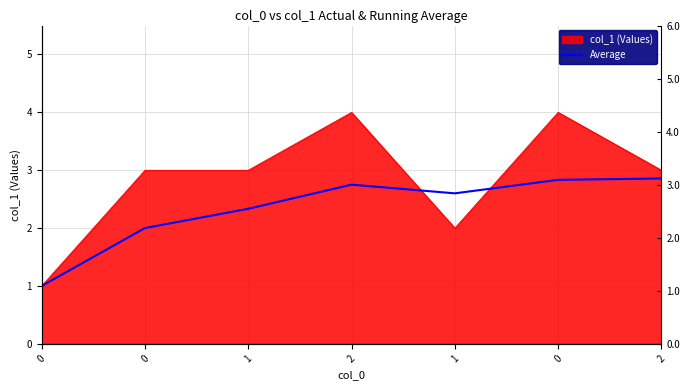

The chart shows a value of 2.0 at 0. True or false?

True